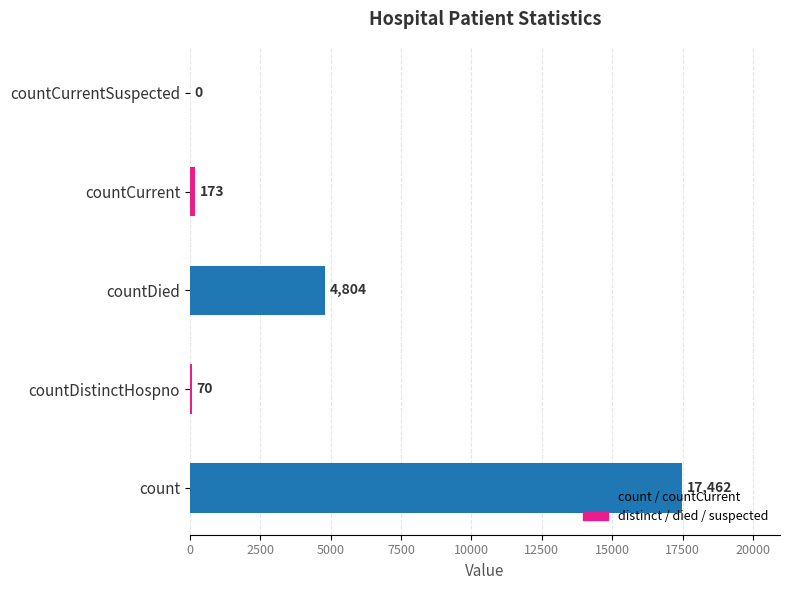

Which has a higher value, countDied or countCurrentSuspected?

countDied